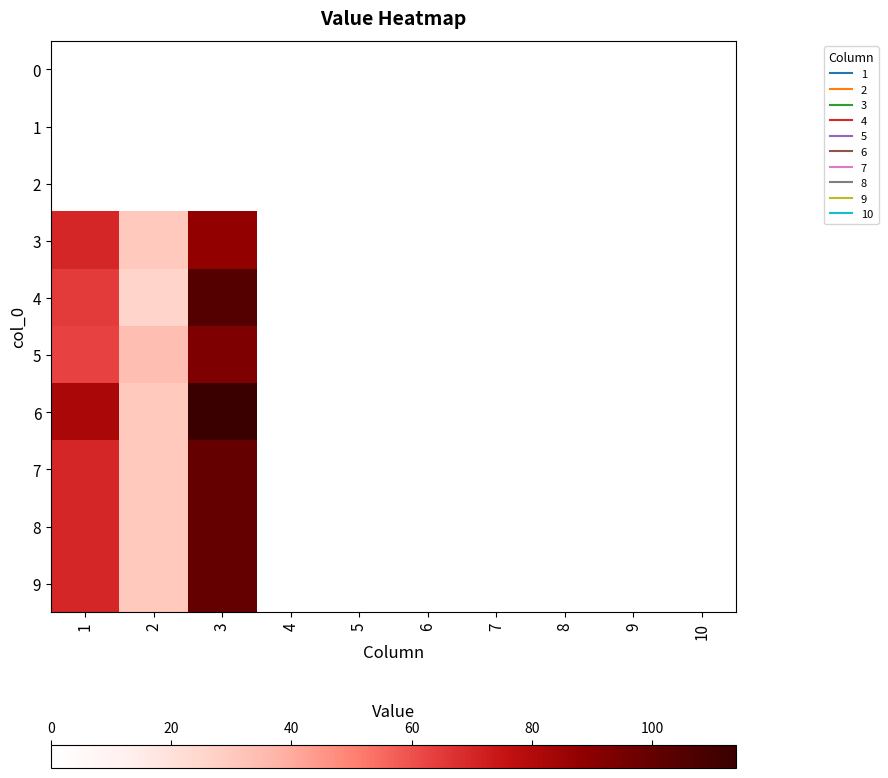

Count the number of categories in the chart.

10